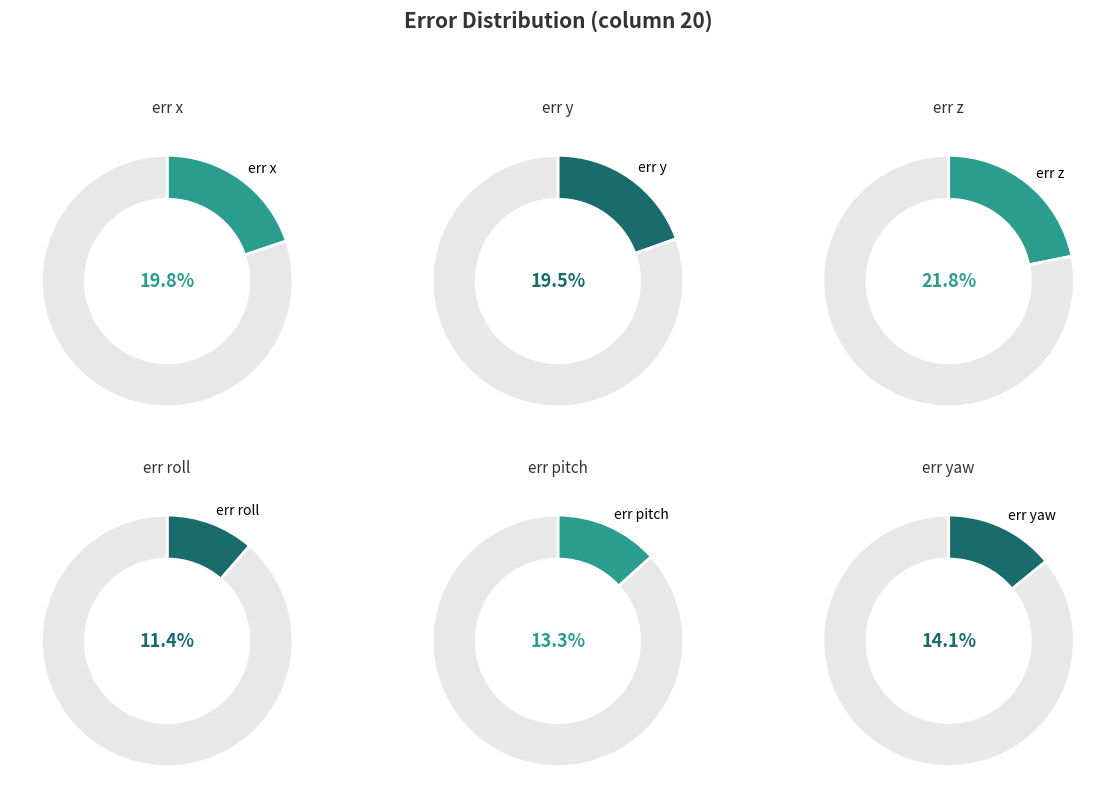

True or false: err yaw accounts for 14% of the total.

True